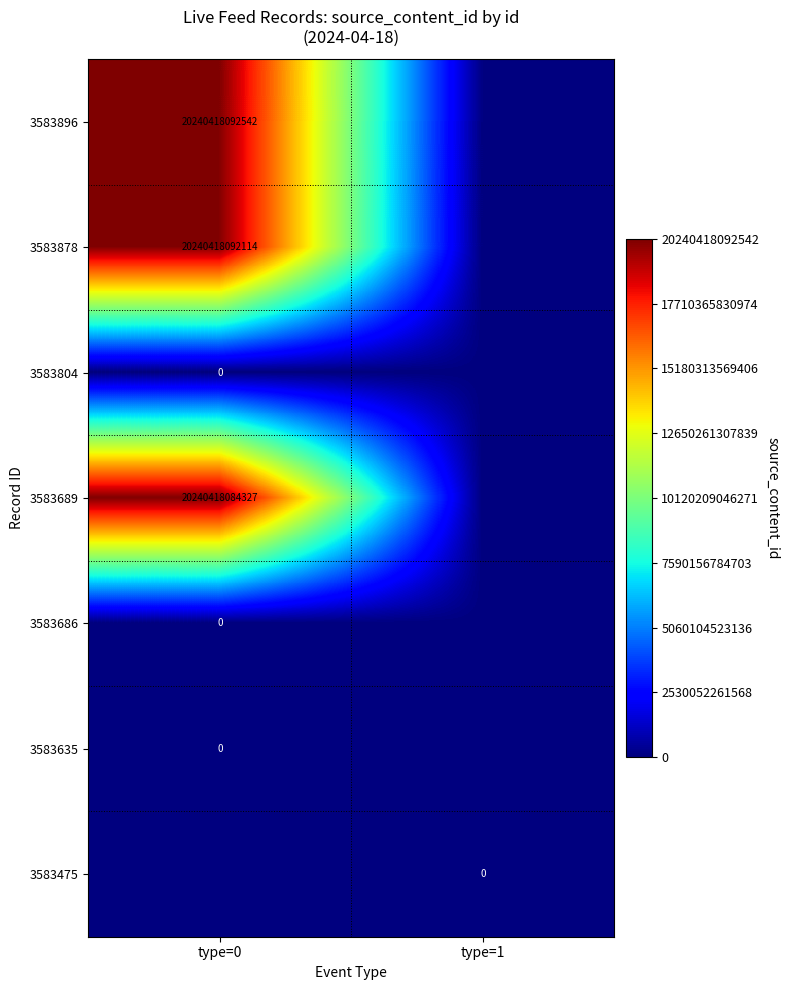

Which series has the largest total across all categories?

3583896